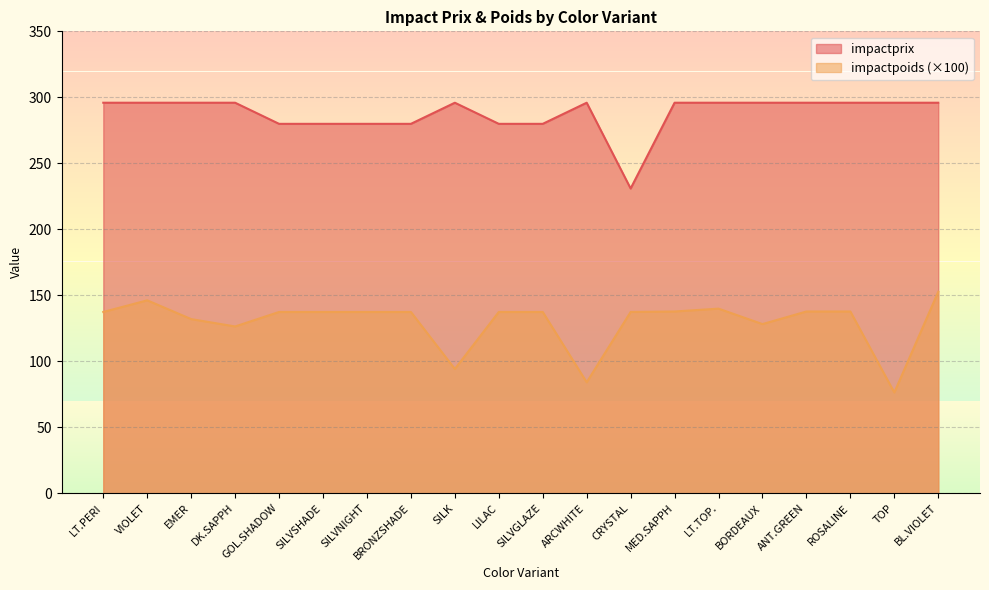

How many data points in impactprix are less than 295?

7